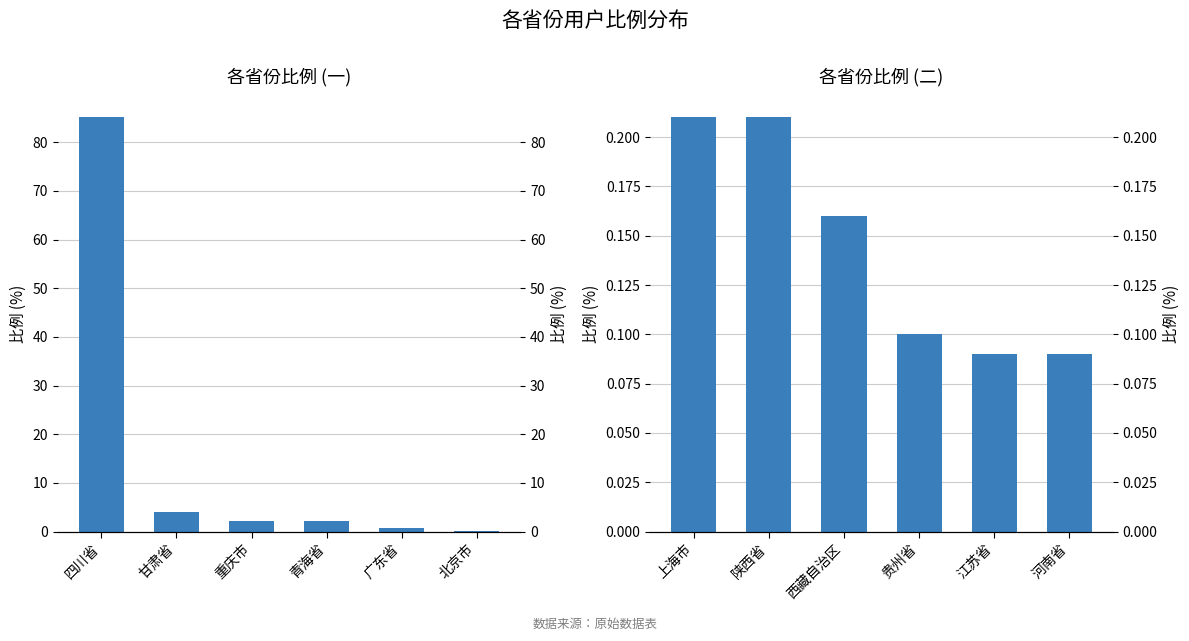

At which category does the chart reach its peak across all series?

上海市